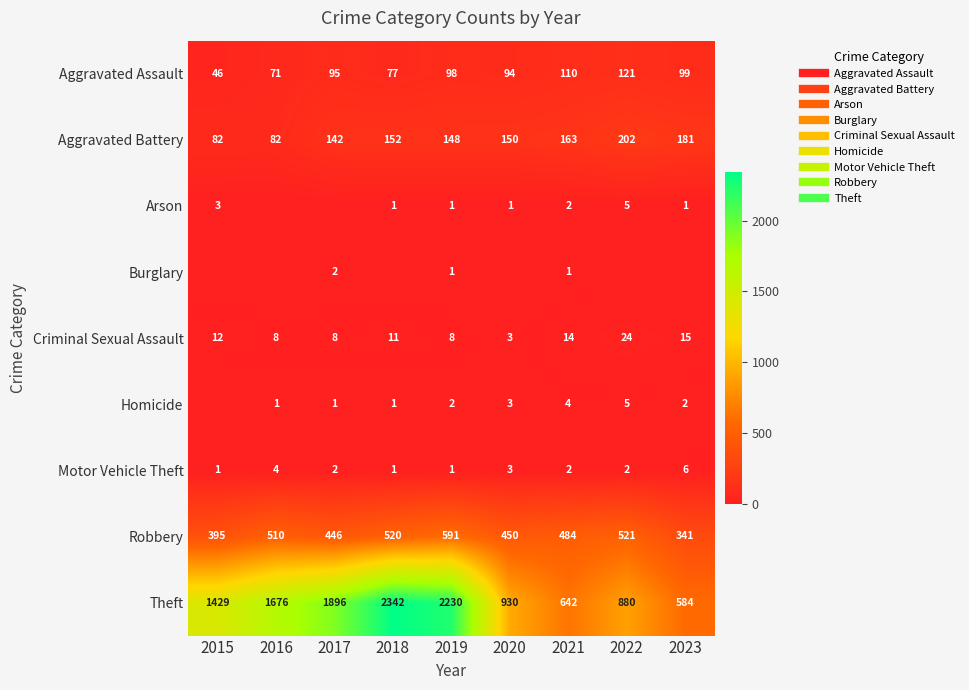

What is the sum of all Theft values?

12609